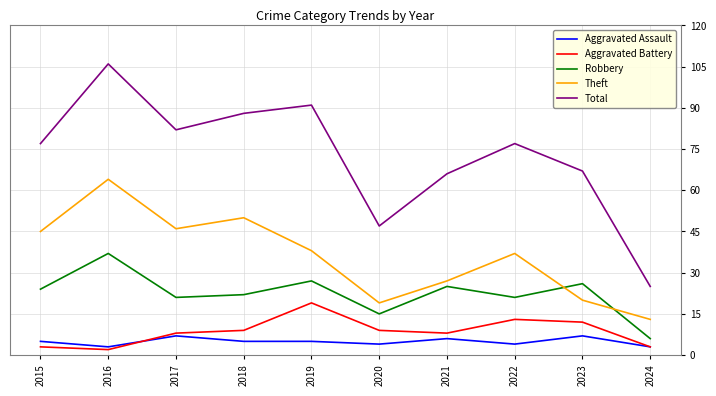

Reading left to right, transcribe all the data shown in this chart.

Aggravated Assault: 2015=5	2016=3	2017=7	2018=5	2019=5	2020=4	2021=6	2022=4	2023=7	2024=3
Aggravated Battery: 2015=3	2016=2	2017=8	2018=9	2019=19	2020=9	2021=8	2022=13	2023=12	2024=3
Robbery: 2015=24	2016=37	2017=21	2018=22	2019=27	2020=15	2021=25	2022=21	2023=26	2024=6
Theft: 2015=45	2016=64	2017=46	2018=50	2019=38	2020=19	2021=27	2022=37	2023=20	2024=13
Total: 2015=77	2016=106	2017=82	2018=88	2019=91	2020=47	2021=66	2022=77	2023=67	2024=25